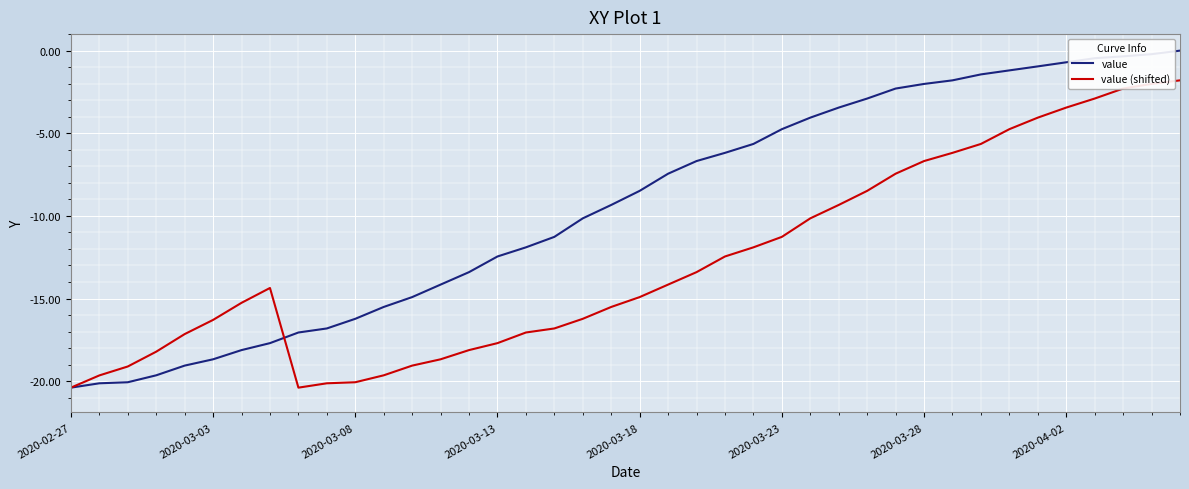

Rank the series by their maximum value, from highest to lowest.

value, value (shifted)